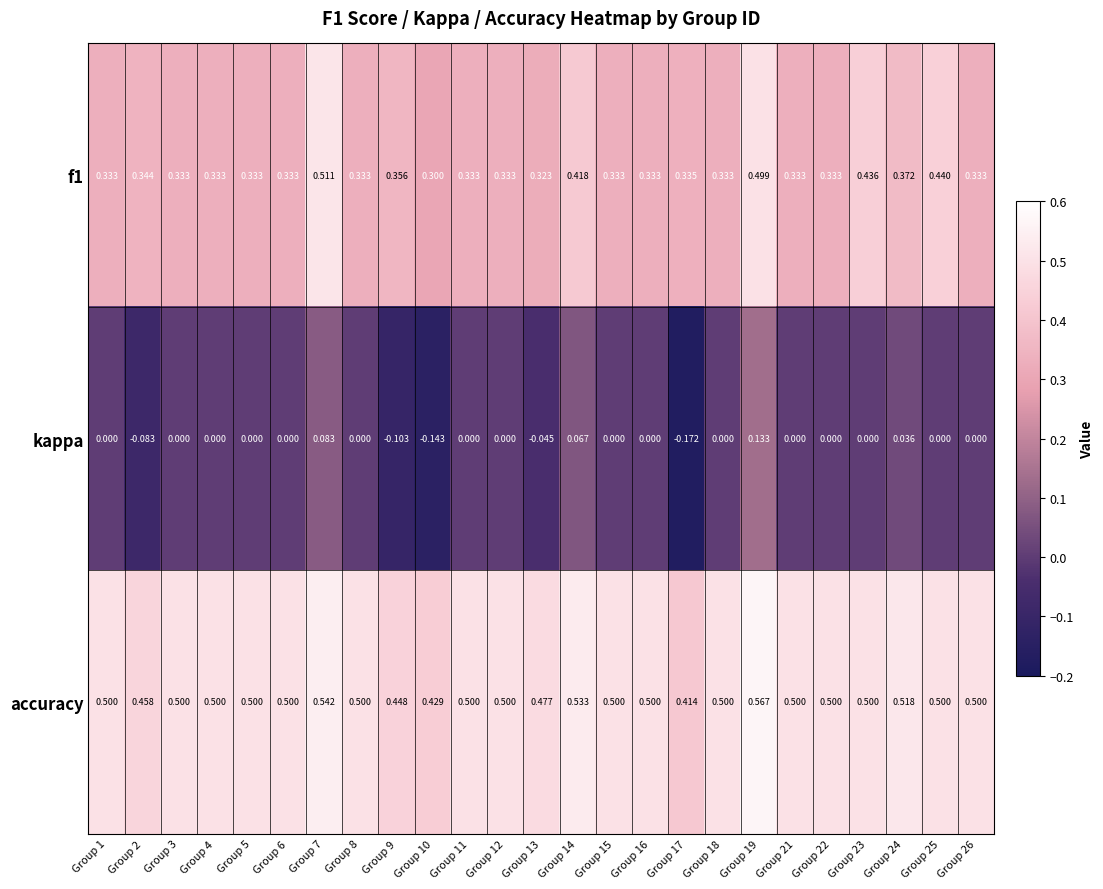

At which category is the sum across all series the highest?

Group 19